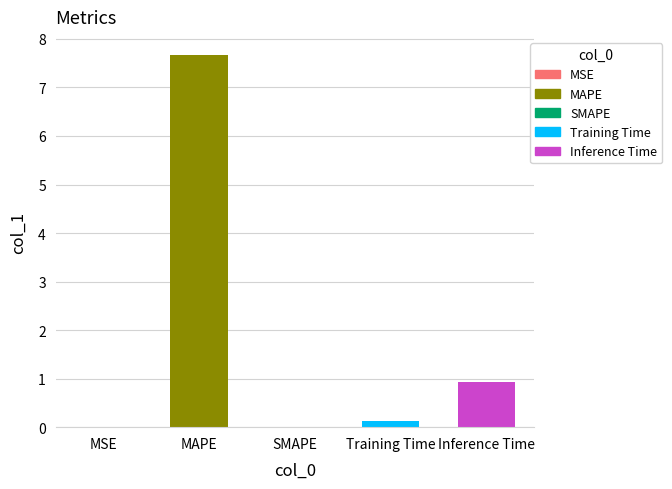

At which label is the value closest to 3?

Inference Time